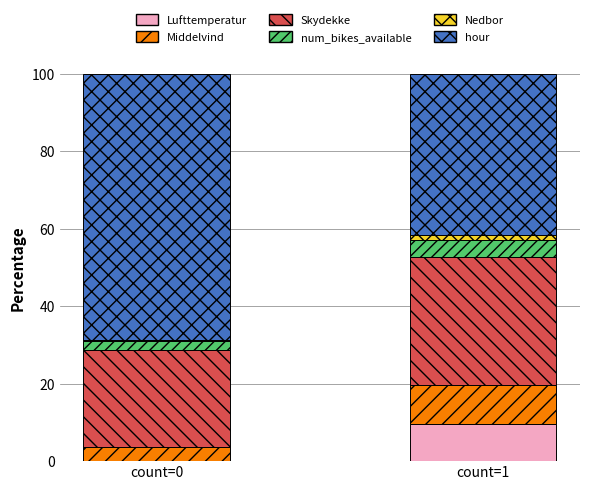

True or false: hour has a value of 15.8 at count=1.

False